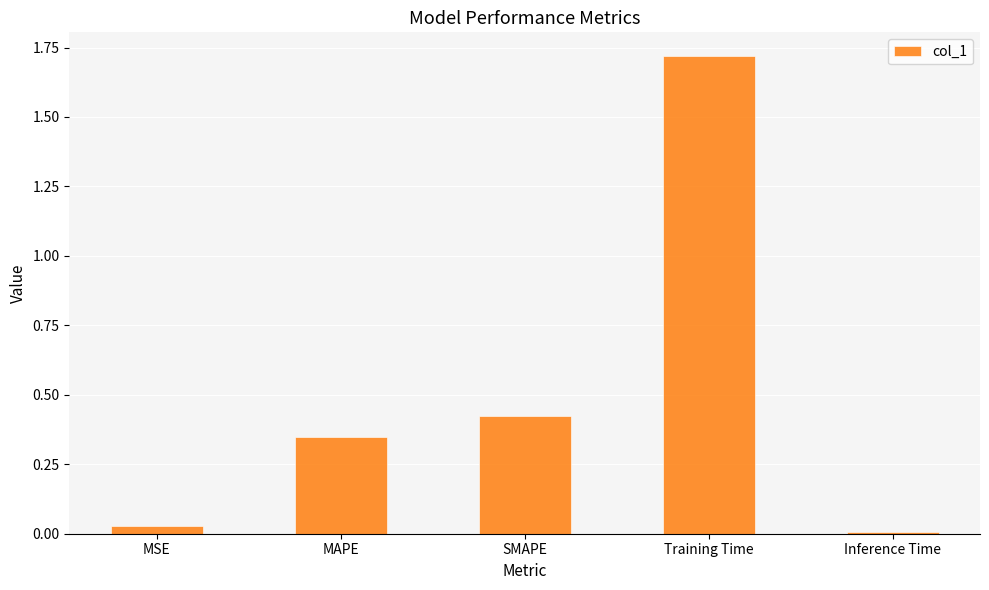

What is the label of the 1st bar from the left?

MSE